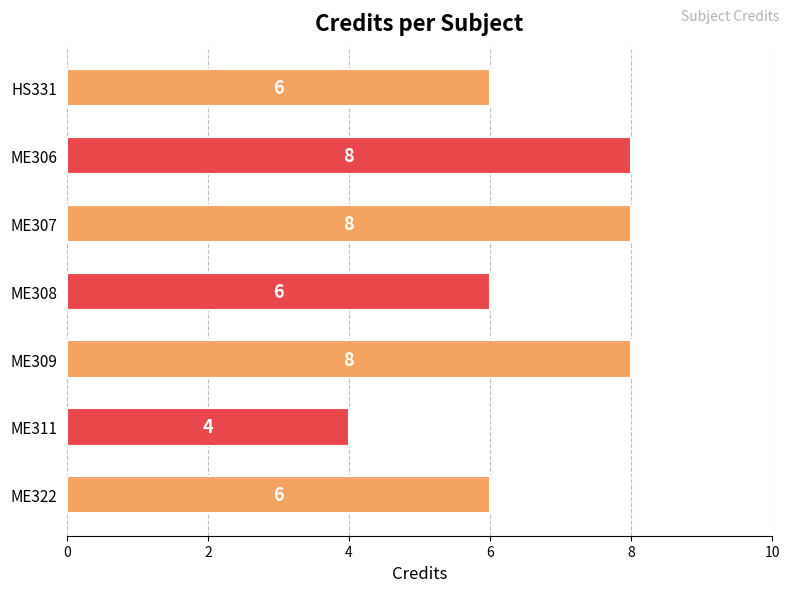

Is it true that the value at ME306 is 4?

False